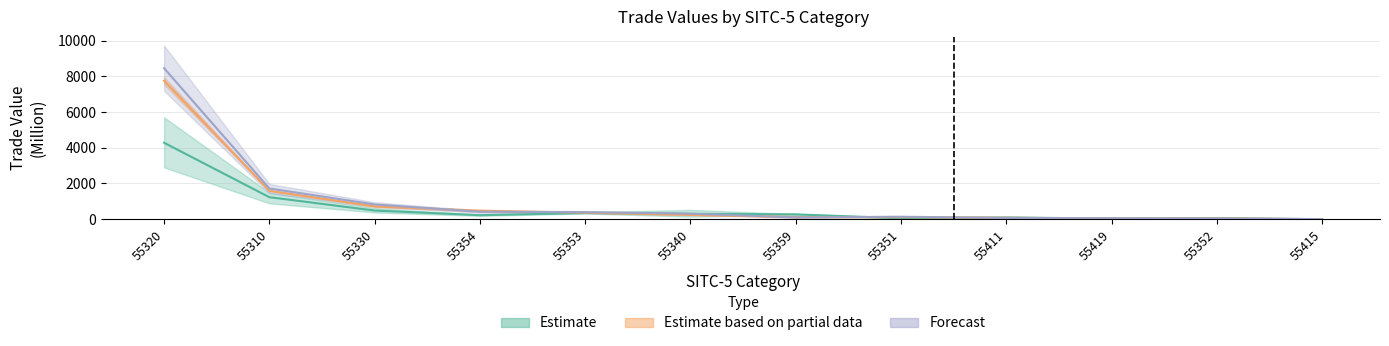

Where is the first local minimum for 200912?

55354